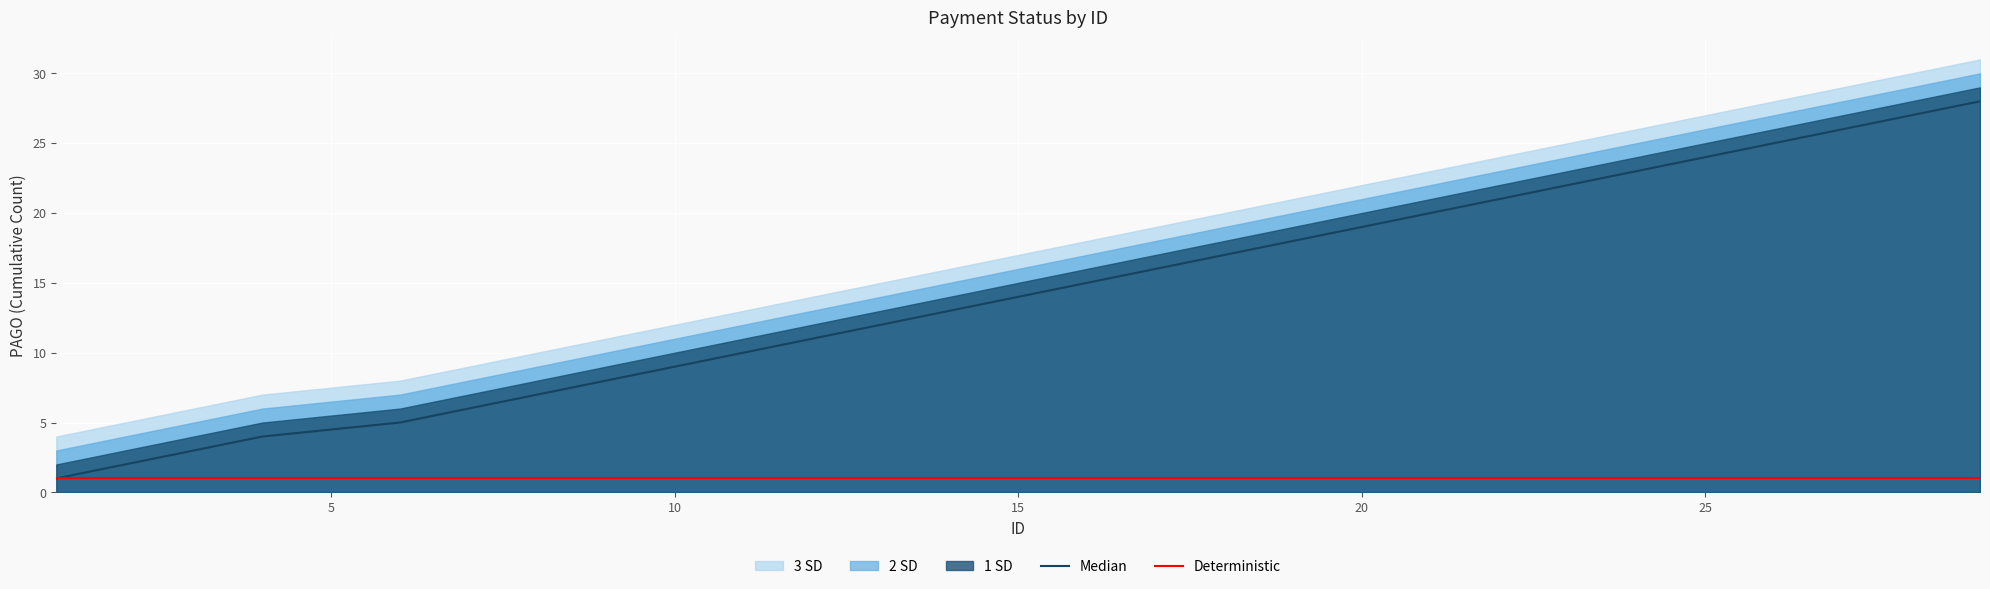

True or false: Deterministic has more than 0 points higher than both neighbors.

False